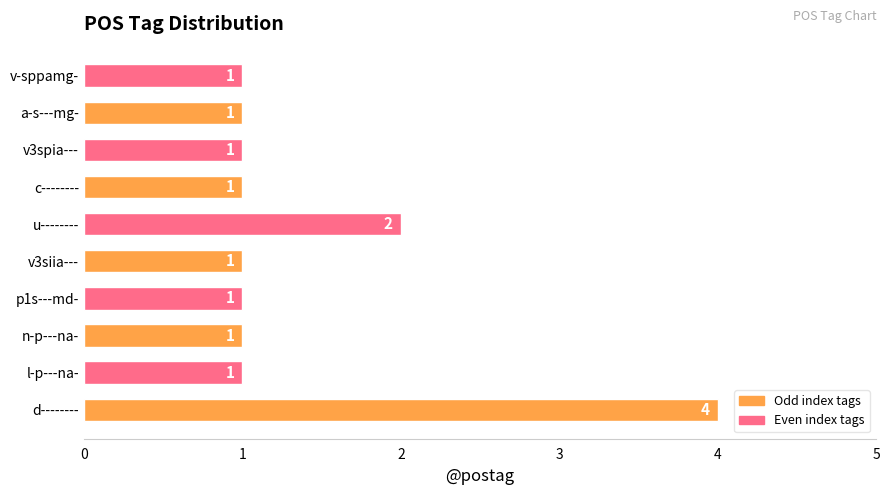

What is the average value?

1